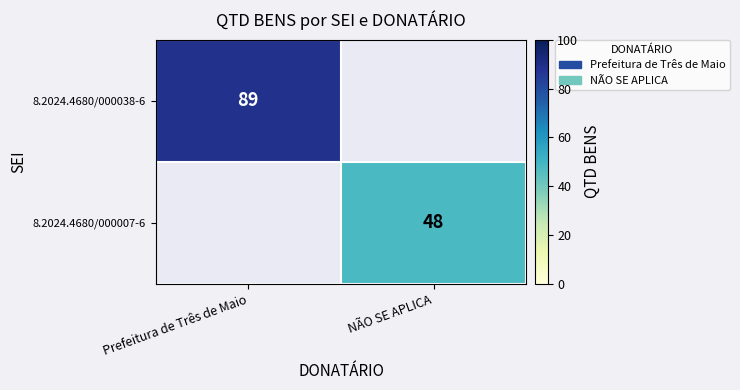

How many data points does each series have?

2